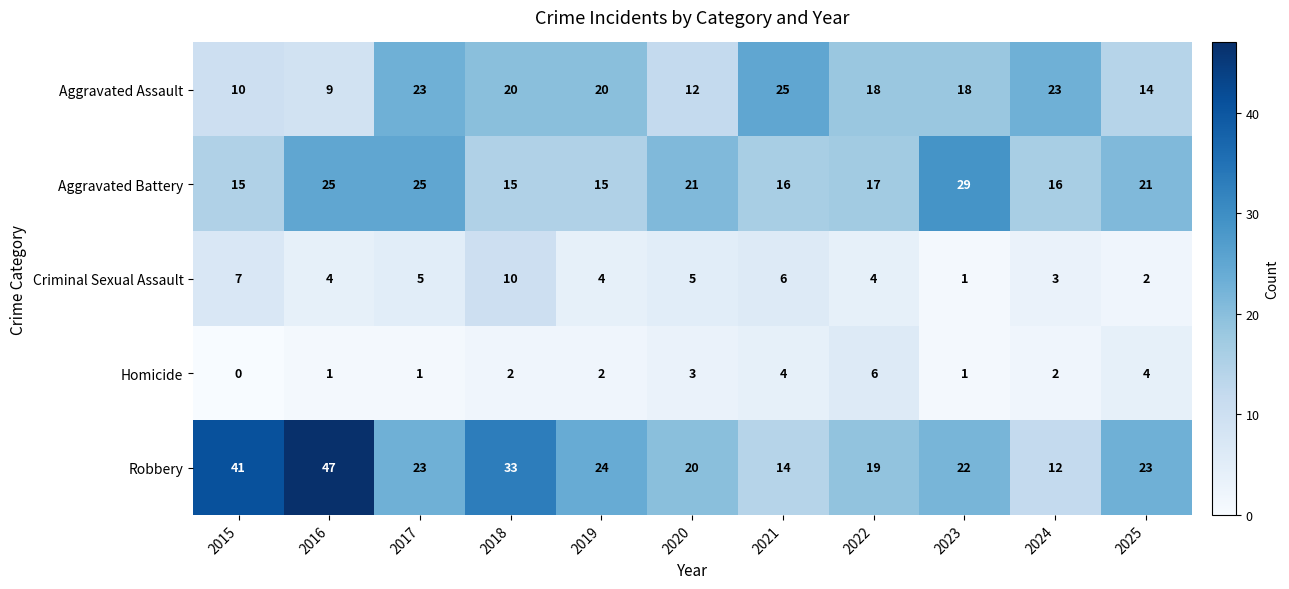

How many data points does each series have?

11